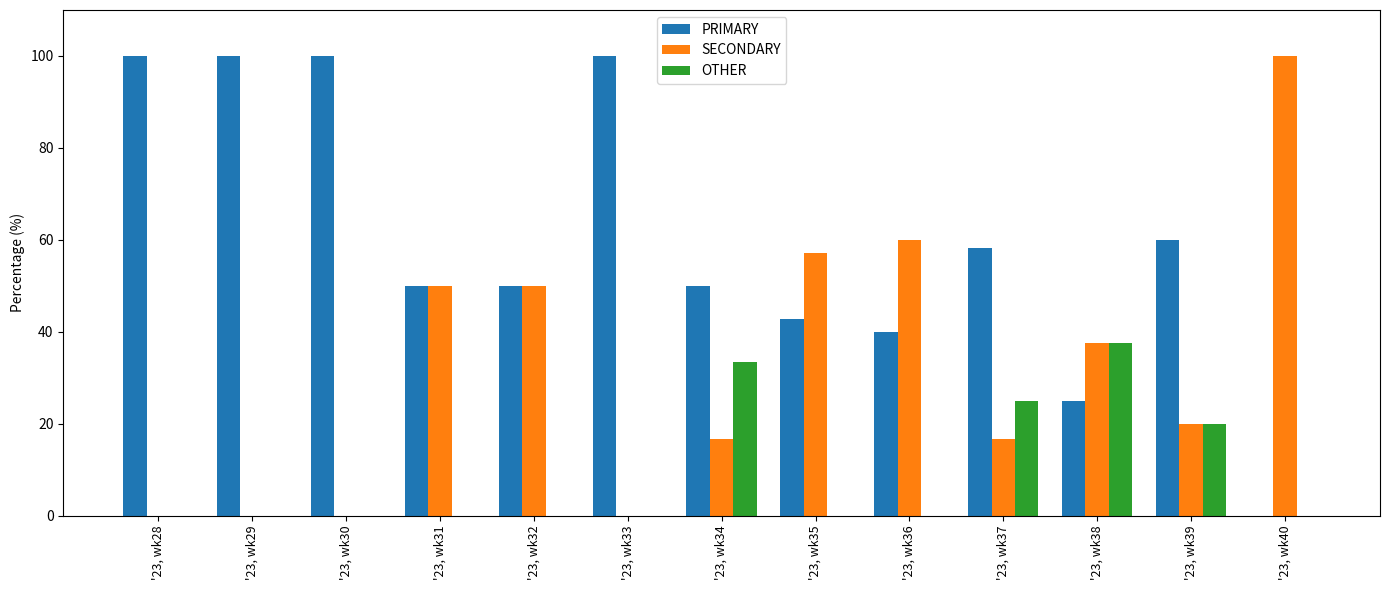

What is the difference between the PRIMARY values at '23, wk32 and '23, wk37?

8.3